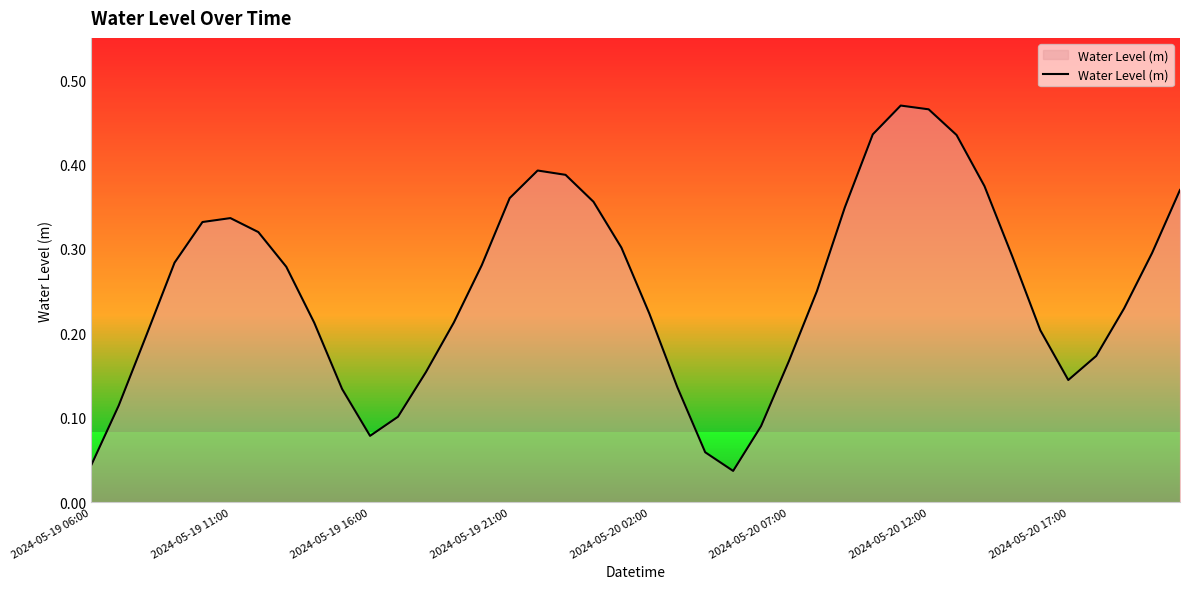

How many lines are shown in the chart?

1